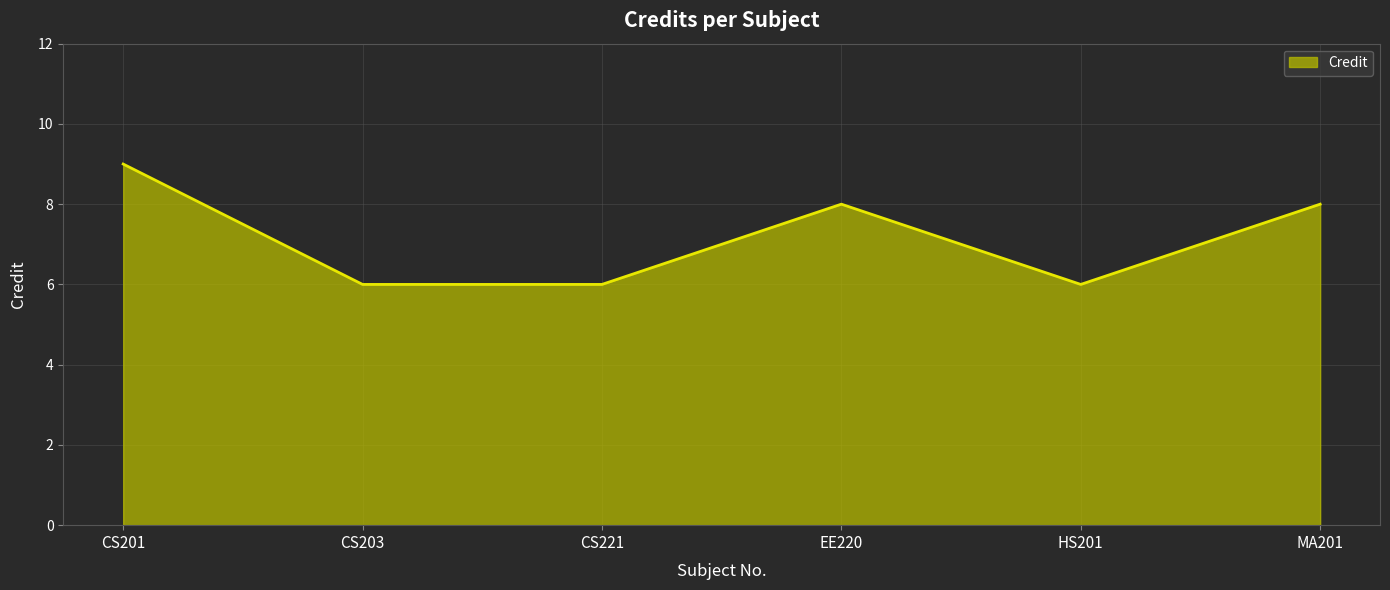

Count the number of data series in this chart.

1